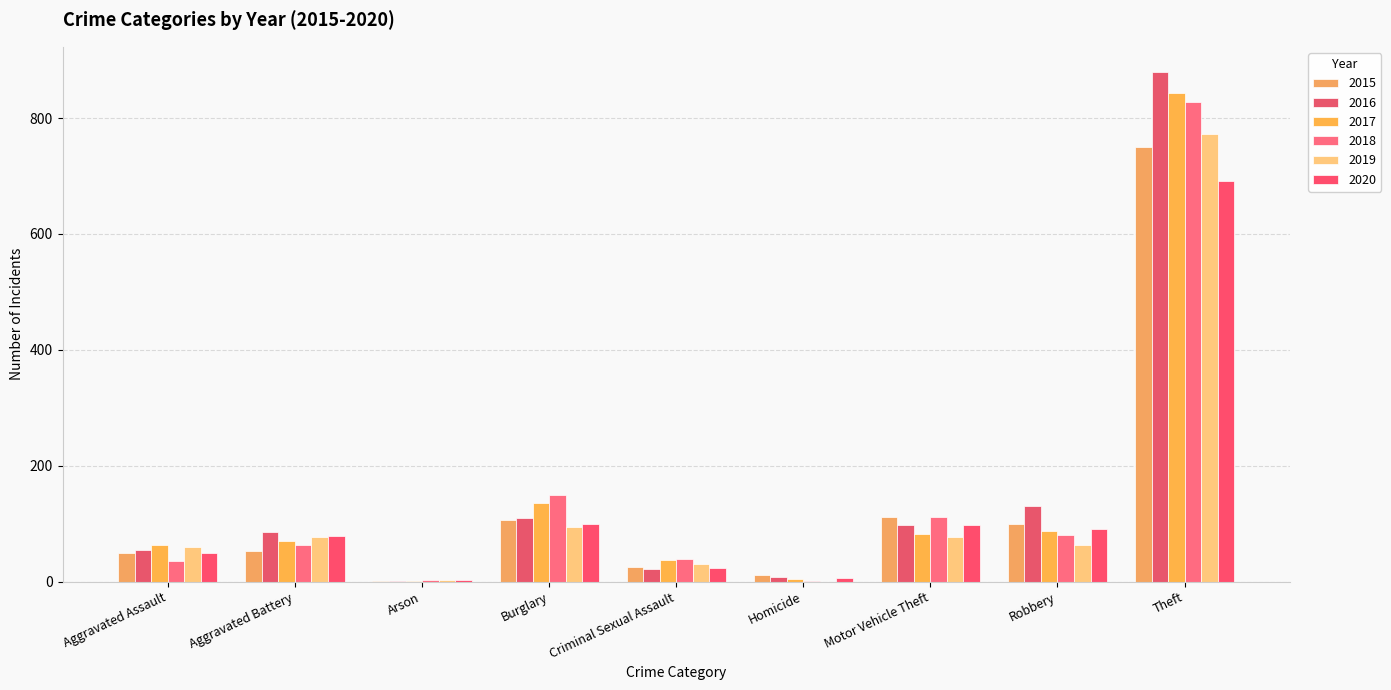

Does the chart contain stacked bars?

No